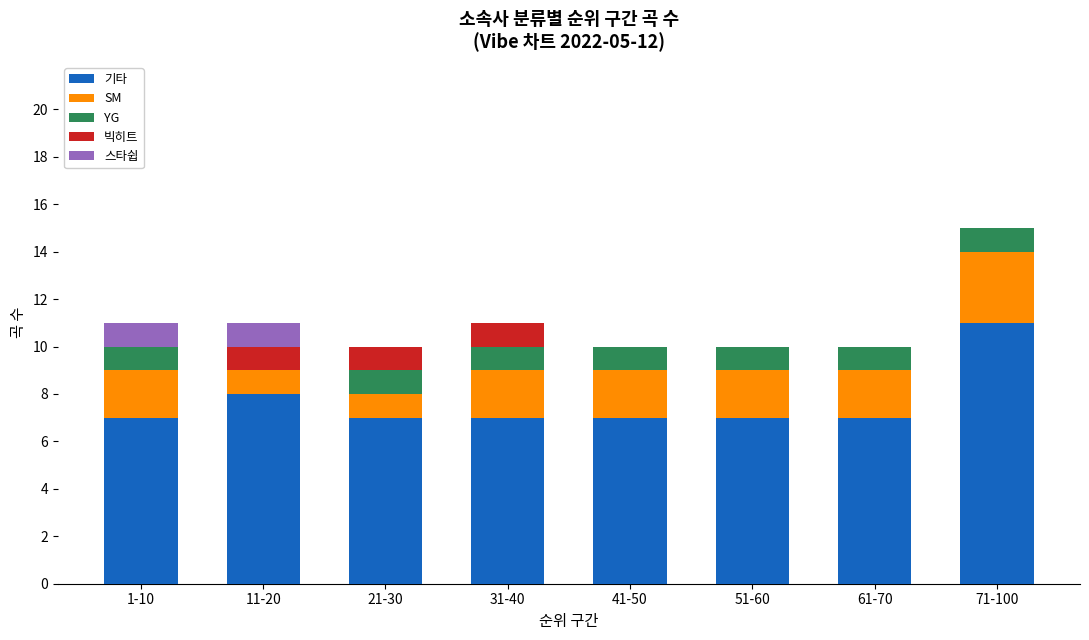

Are the bars grouped side by side (vs. stacked)?

No